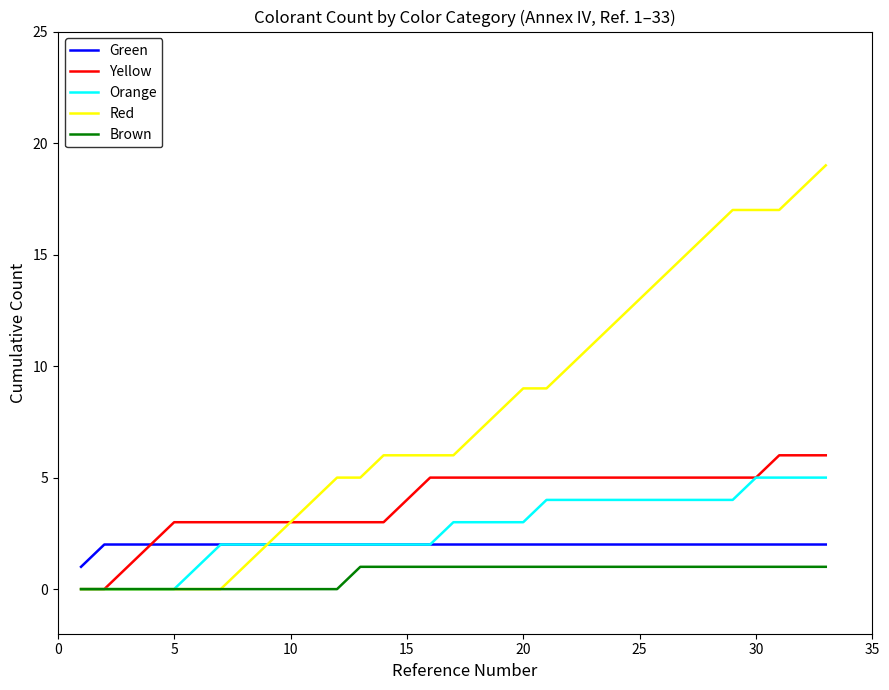

True or false: Brown and Green cross at least once.

False